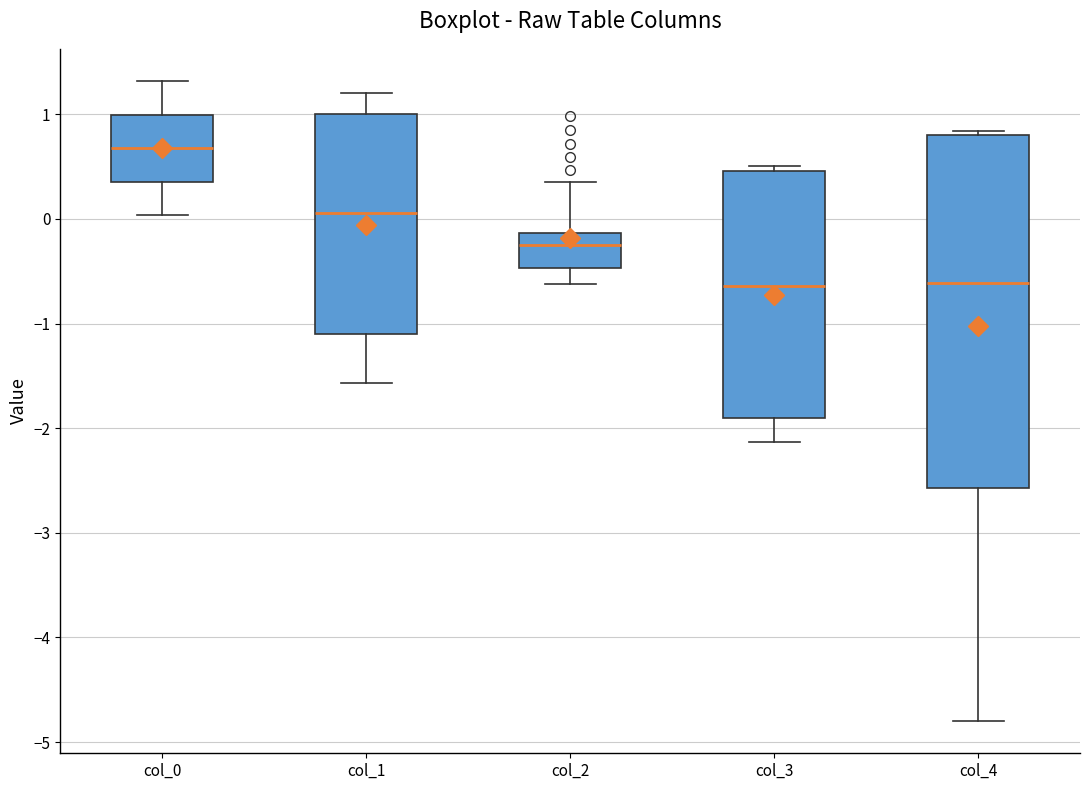

Reading left to right, transcribe this box plot: for each box, give where its median line is, the range the box spans, and where its two whiskers end, as read against the y-axis. The values are not printed on the chart, so give them approximately, as read against the axis.

col_0: median 0.7, box 0.4 to 1.0, whiskers 0.0 to 1.3
col_1: median 0.1, box -1.1 to 1.0, whiskers -1.6 to 1.2
col_2: median -0.2, box -0.5 to -0.1, whiskers -0.6 to 0.4
col_3: median -0.6, box -1.9 to 0.5, whiskers -2.1 to 0.5 (just above the box's upper edge)
col_4: median -0.6, box -2.6 to 0.8, whiskers -4.8 to 0.8 (just above the box's upper edge)